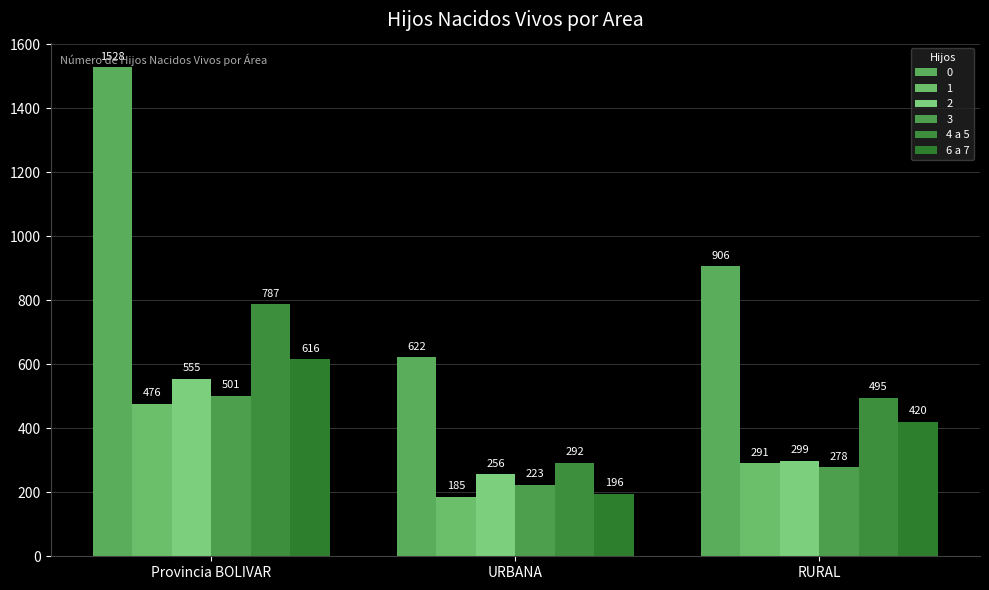

At which category is the sum across all series the highest?

Provincia BOLIVAR